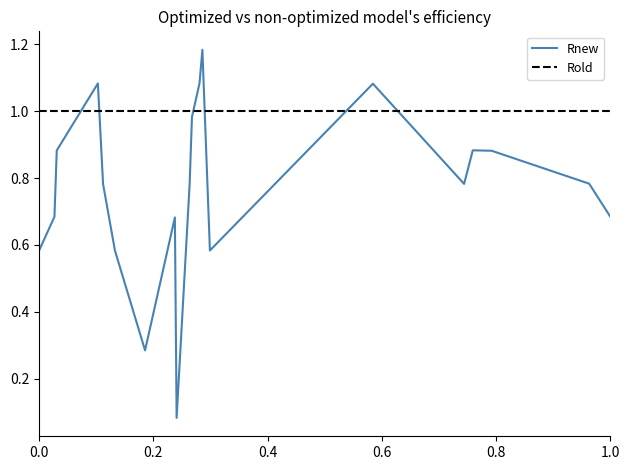

How many times do Rnew and Rold cross each other?

6